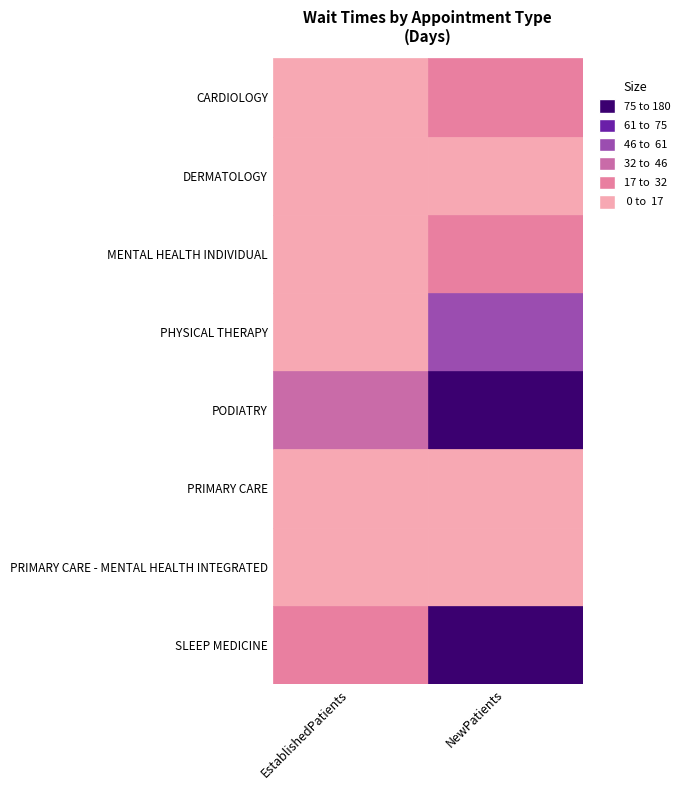

What is the minimum value shown in the chart?

1.3